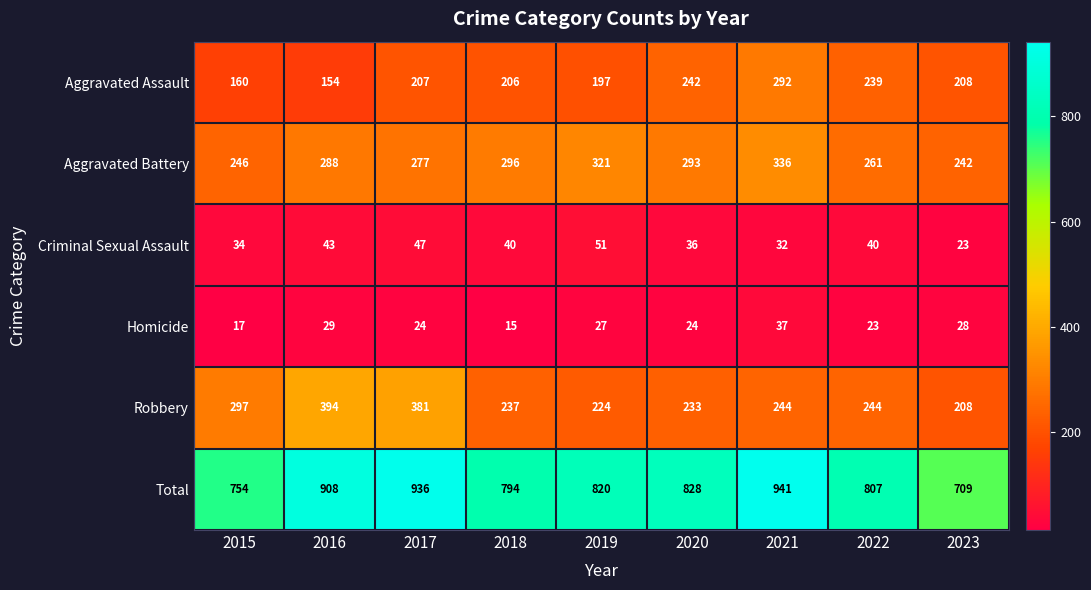

How many distinct data groups are displayed?

6